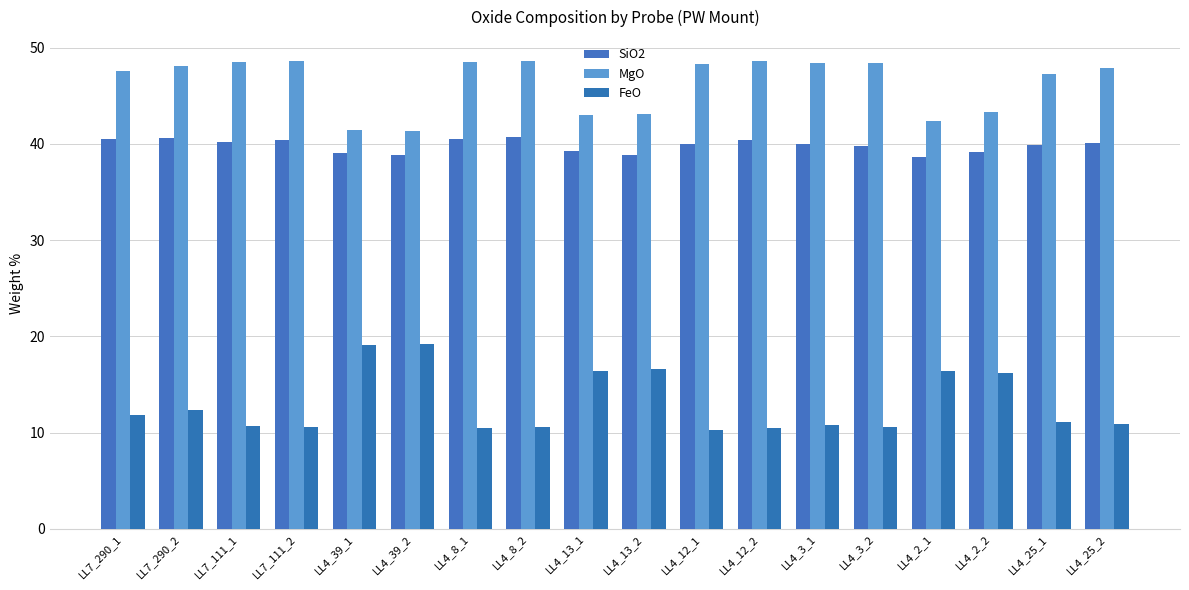

Where is SiO2 nearest to the value 39?

LL4_39_1